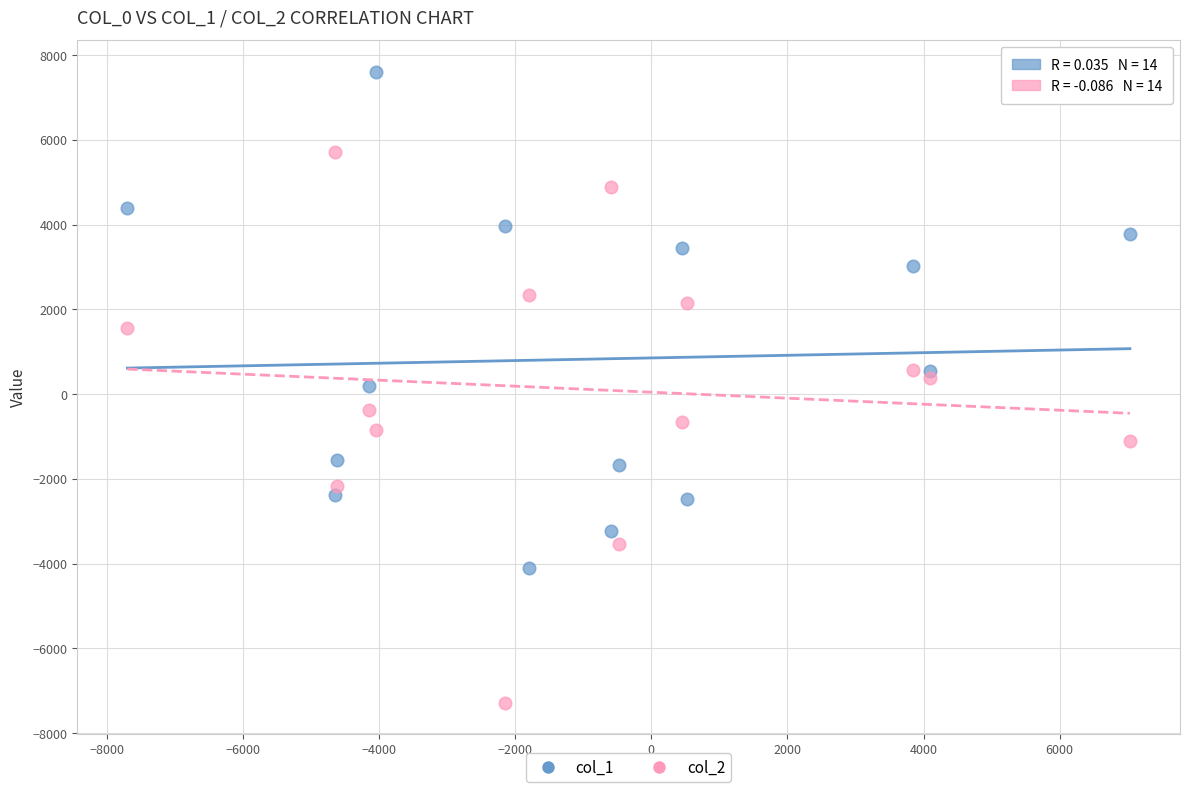

Which series has the largest Y range (max minus min)?

col_2